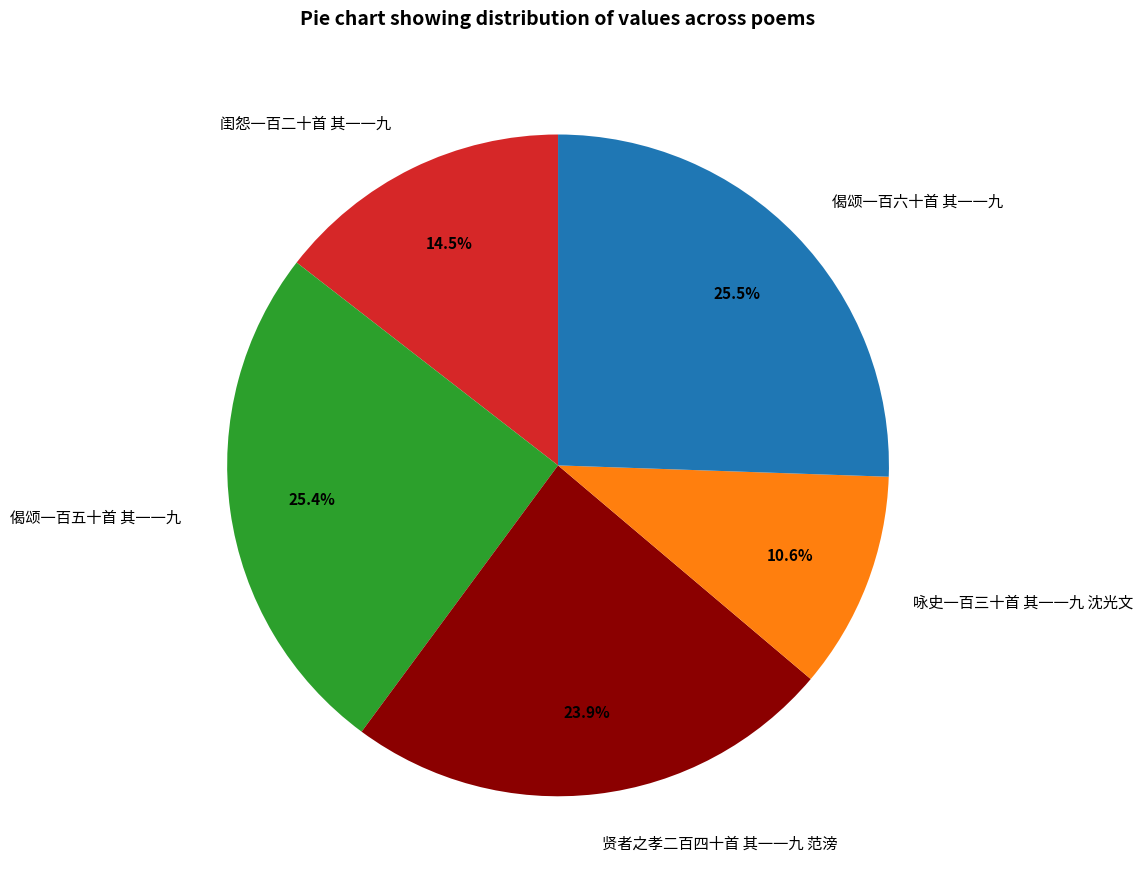

Count the number of slices in the pie.

5